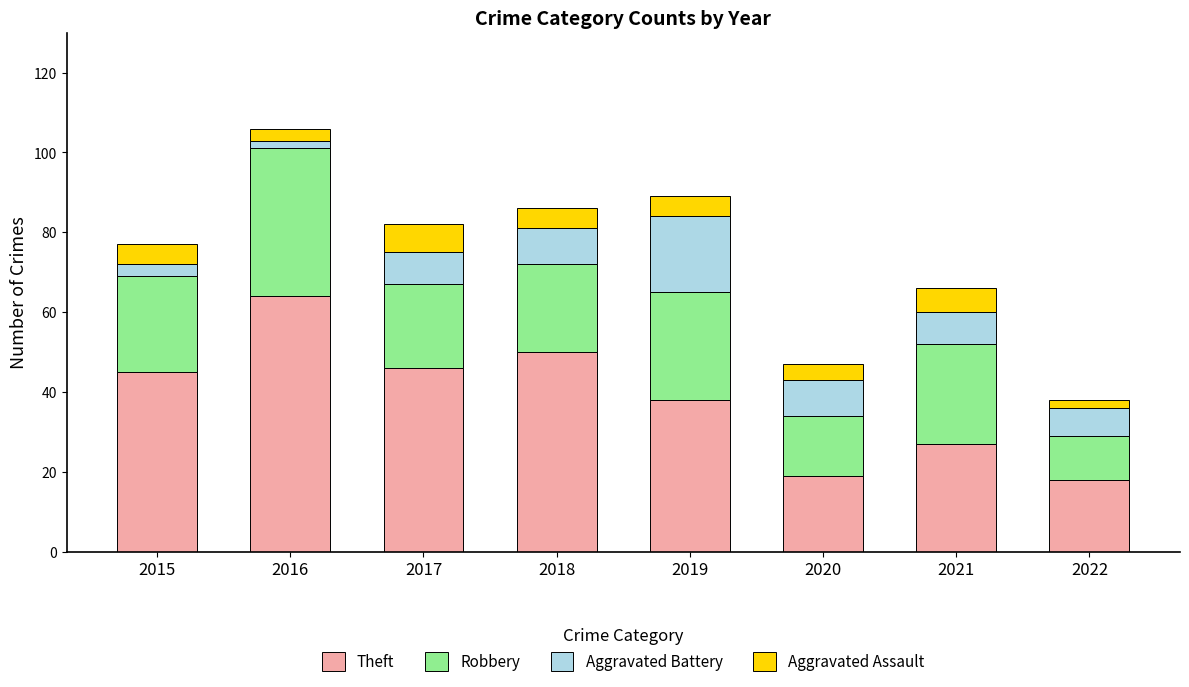

What is the difference between the second highest and second lowest values in the Theft series?

31